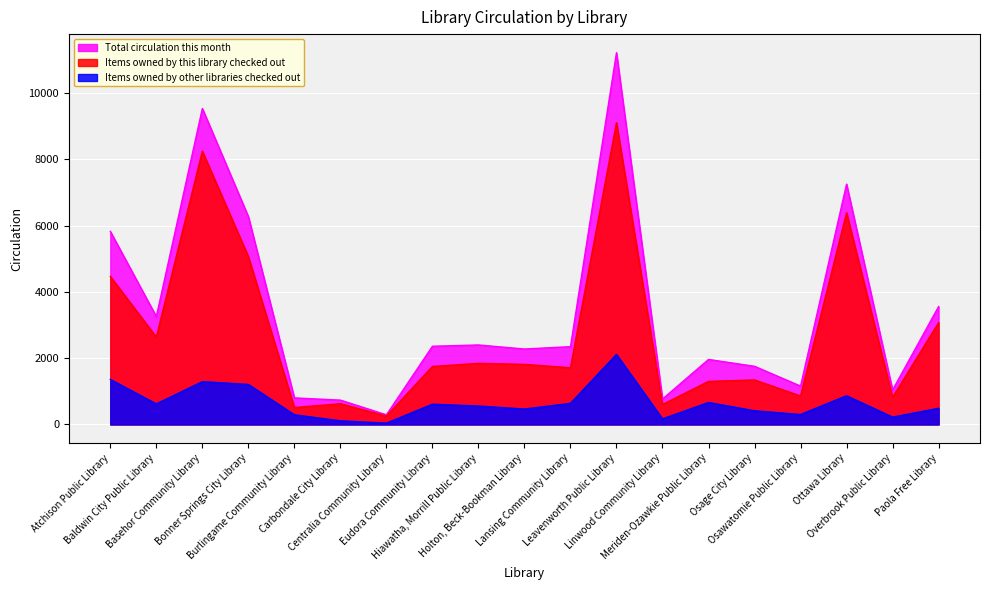

True or false: Items owned by this library checked out has a value of 14118 at Leavenworth Public Library.

False